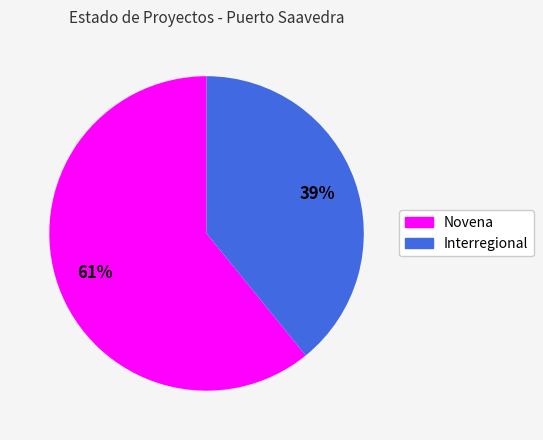

Between Novena and Interregional, which is larger?

Novena